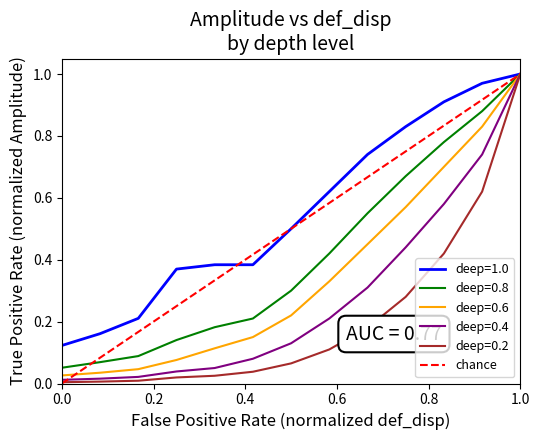

Is it true that deep=0.6 equals 1.0 at 1.0?

True